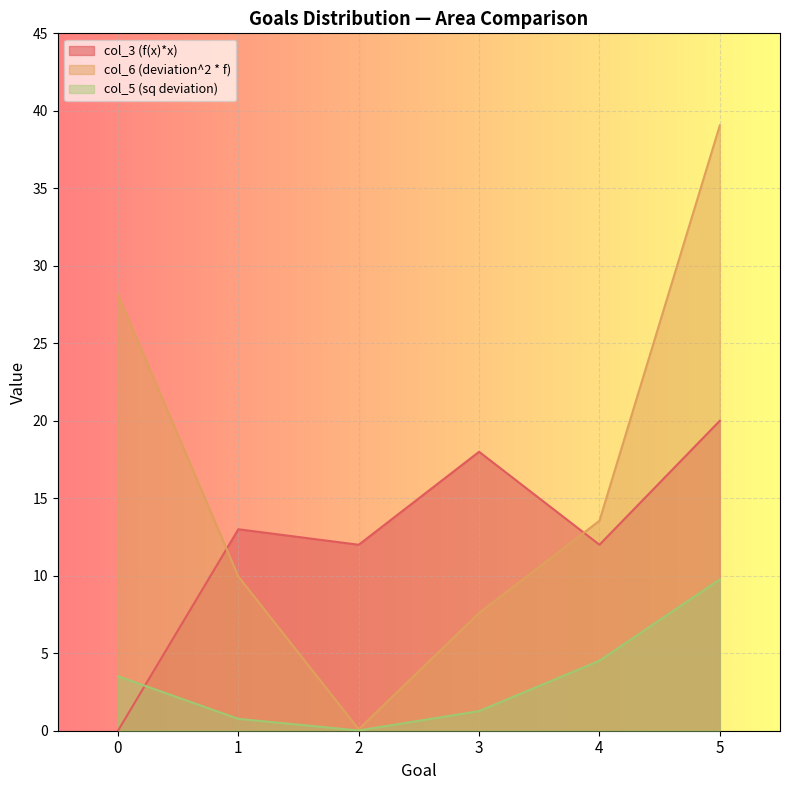

What is the maximum value for col_6 (deviation^2 * f)?

39.1